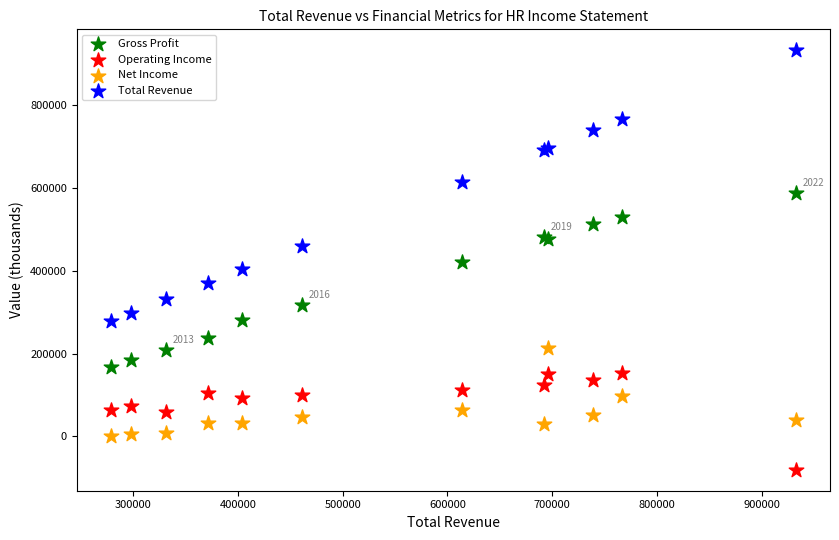

Which series has the largest Y range (max minus min)?

Total Revenue